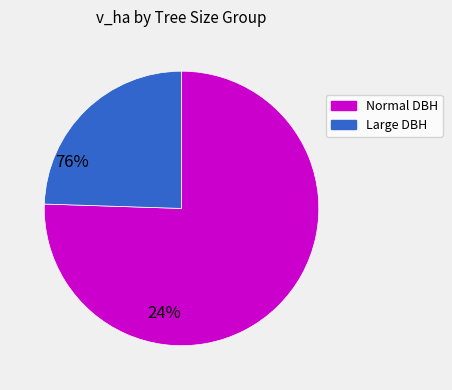

Does any single category account for the majority?

Yes